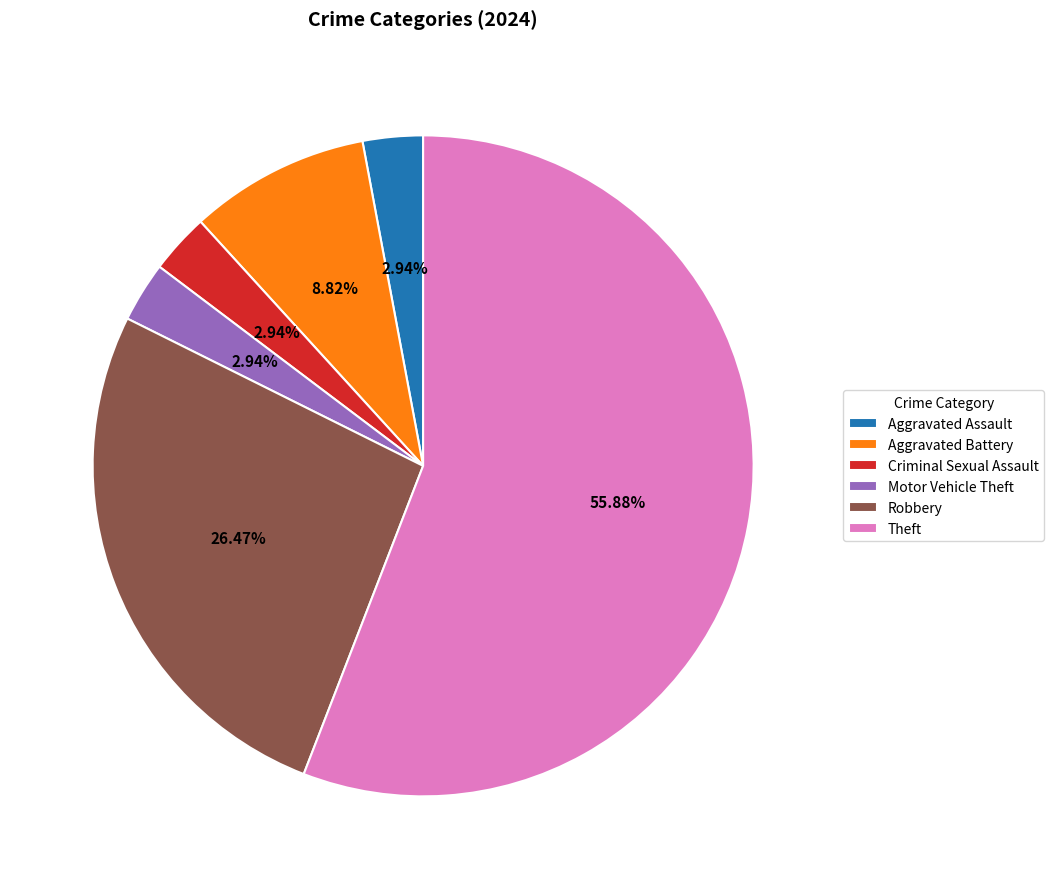

Which slice is the largest?

Theft